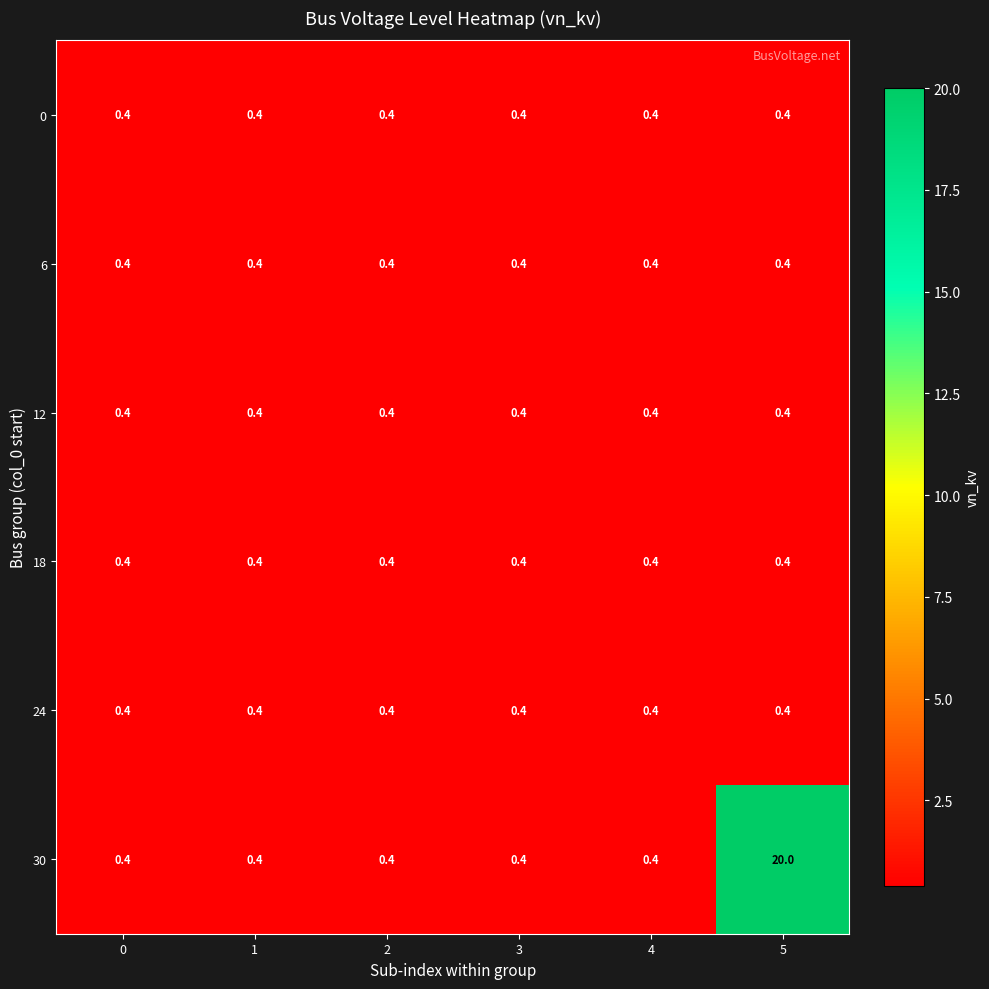

How many categories are shown in the chart?

6